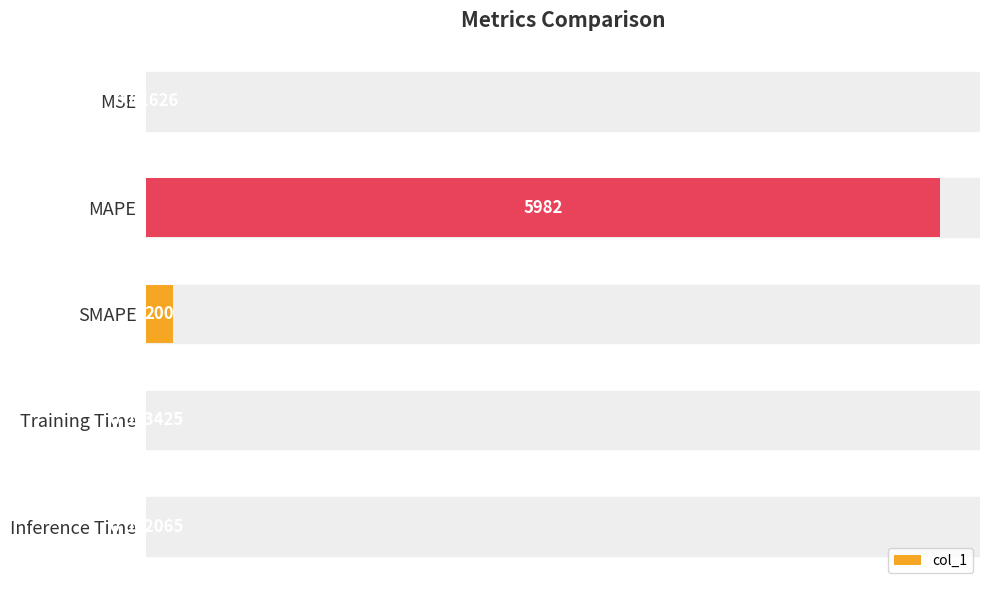

What is the sum of the values at MSE and SMAPE?

200.0